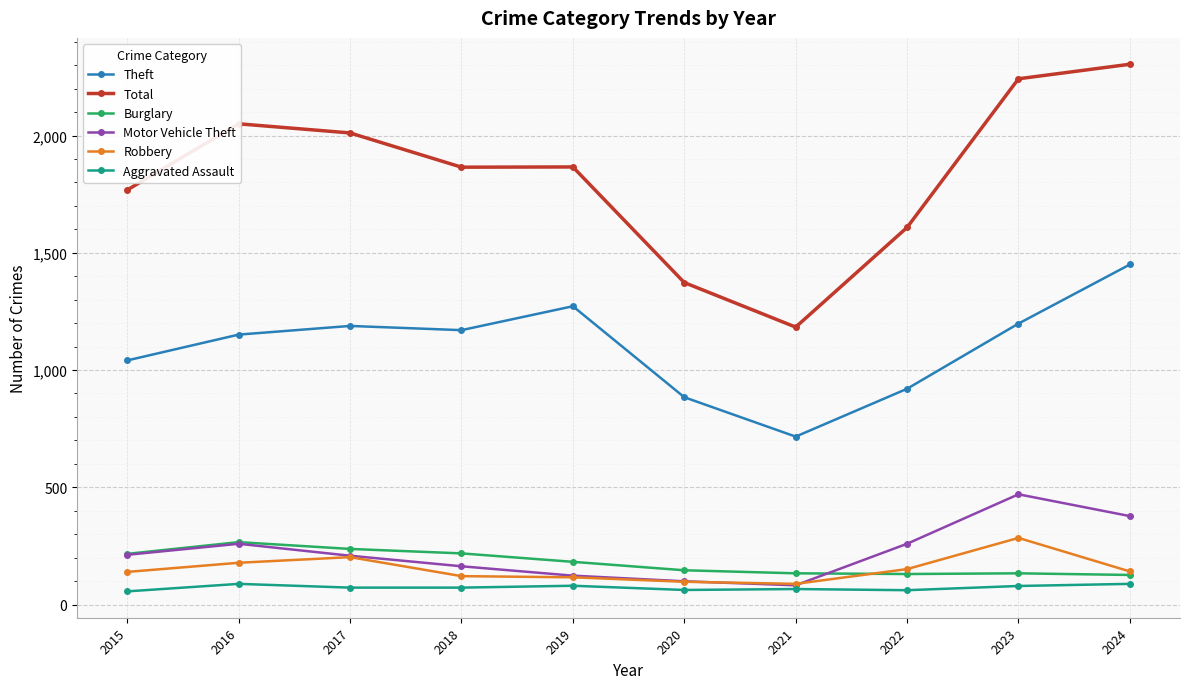

At which label does Theft first exceed 1170?

2017